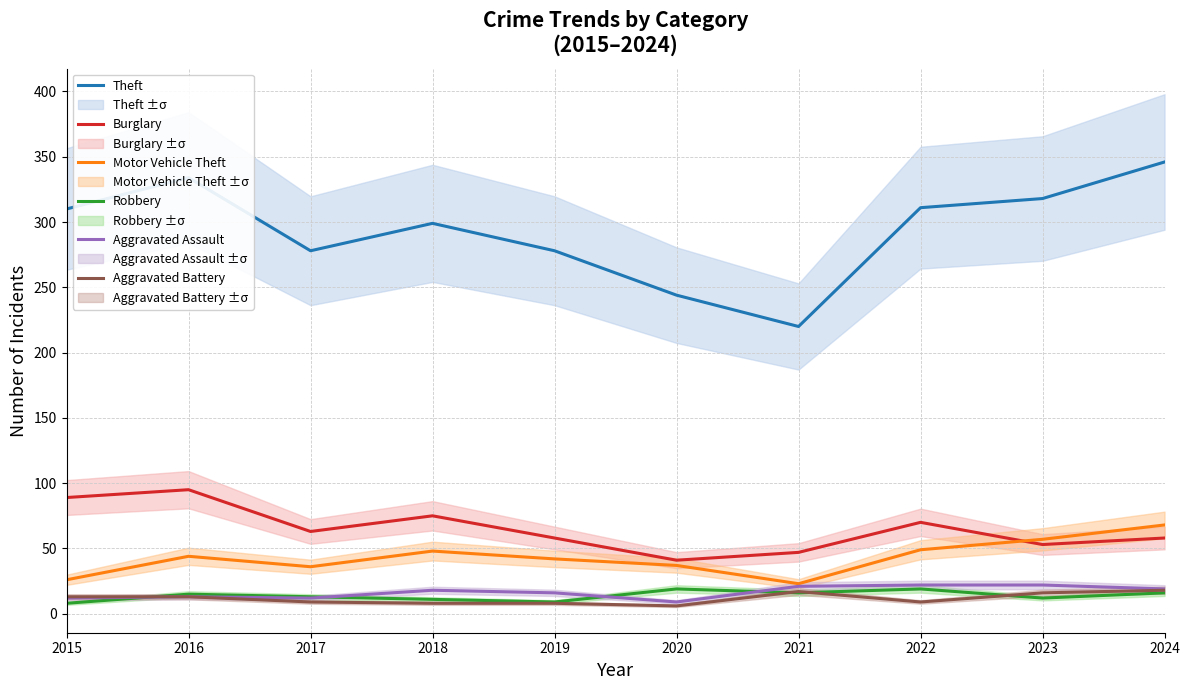

List the series in order of their peak value, lowest first.

Aggravated Battery, Robbery, Aggravated Assault, Motor Vehicle Theft, Burglary, Theft